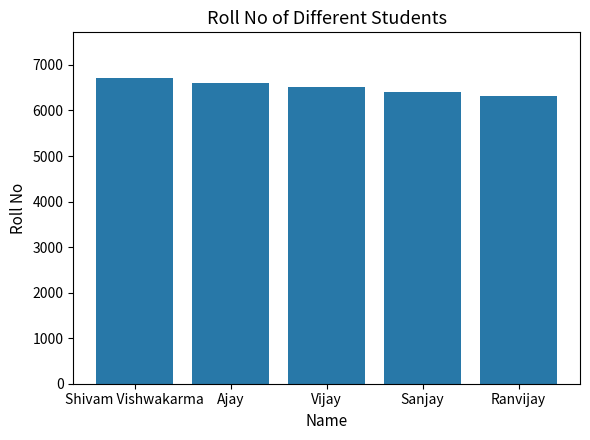

Between Shivam Vishwakarma and Ajay, which is larger?

Shivam Vishwakarma